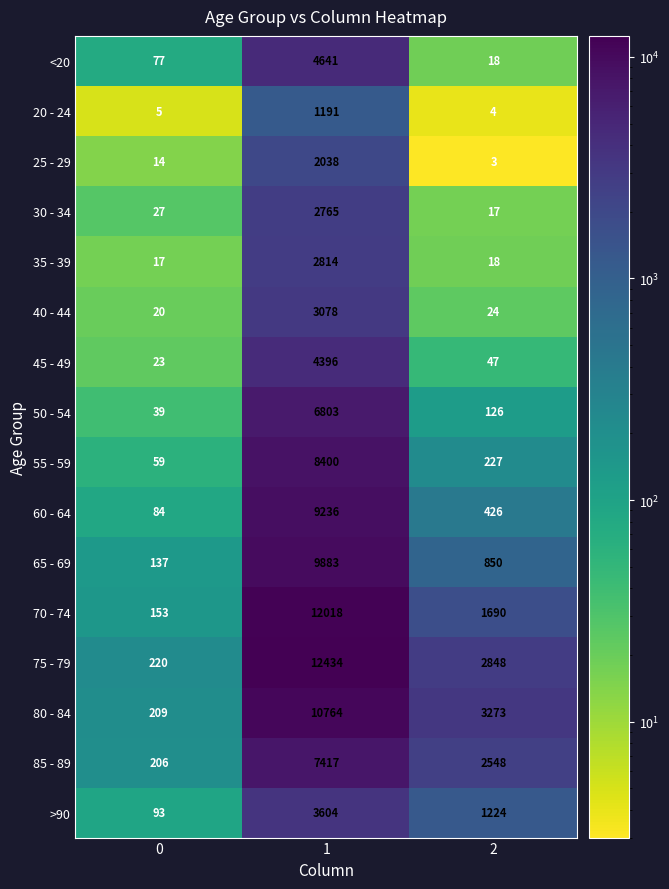

What is the sum of all 55 - 59 values?

8686